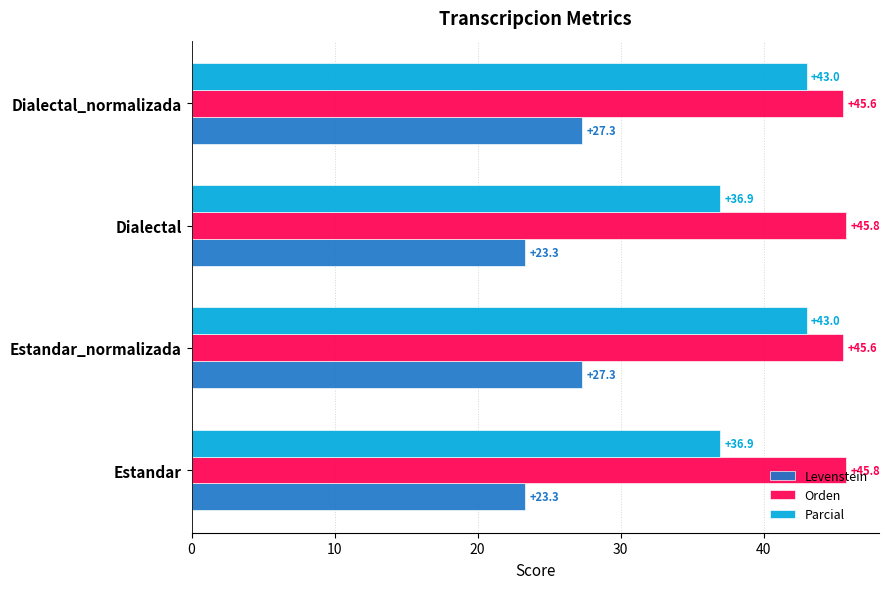

At how many categories does at least one series exceed 31?

4